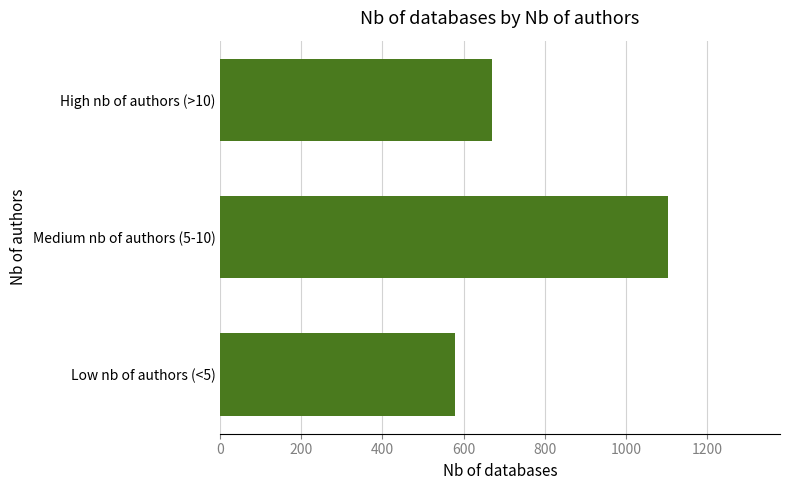

What is the greatest value displayed?

1104